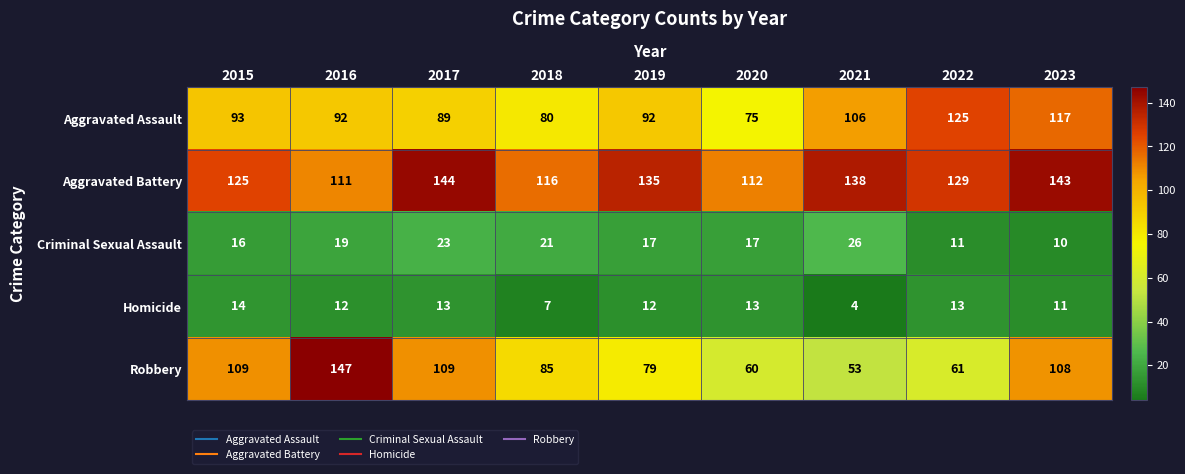

What is the difference between the highest and lowest values at 2023?

133